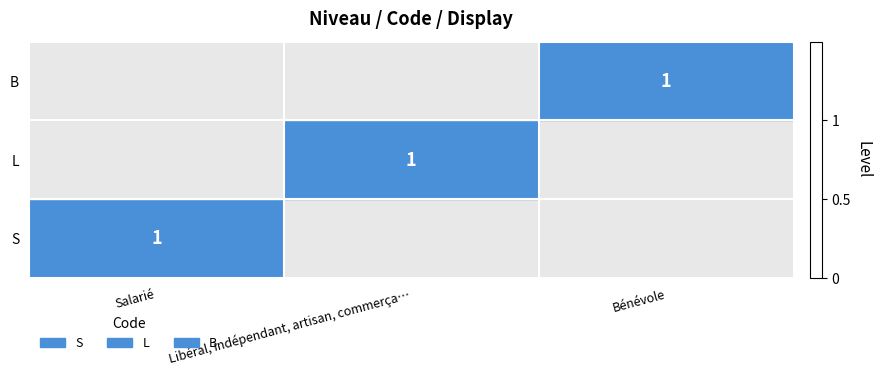

The S series shows 0 at Bénévole. True or false?

False